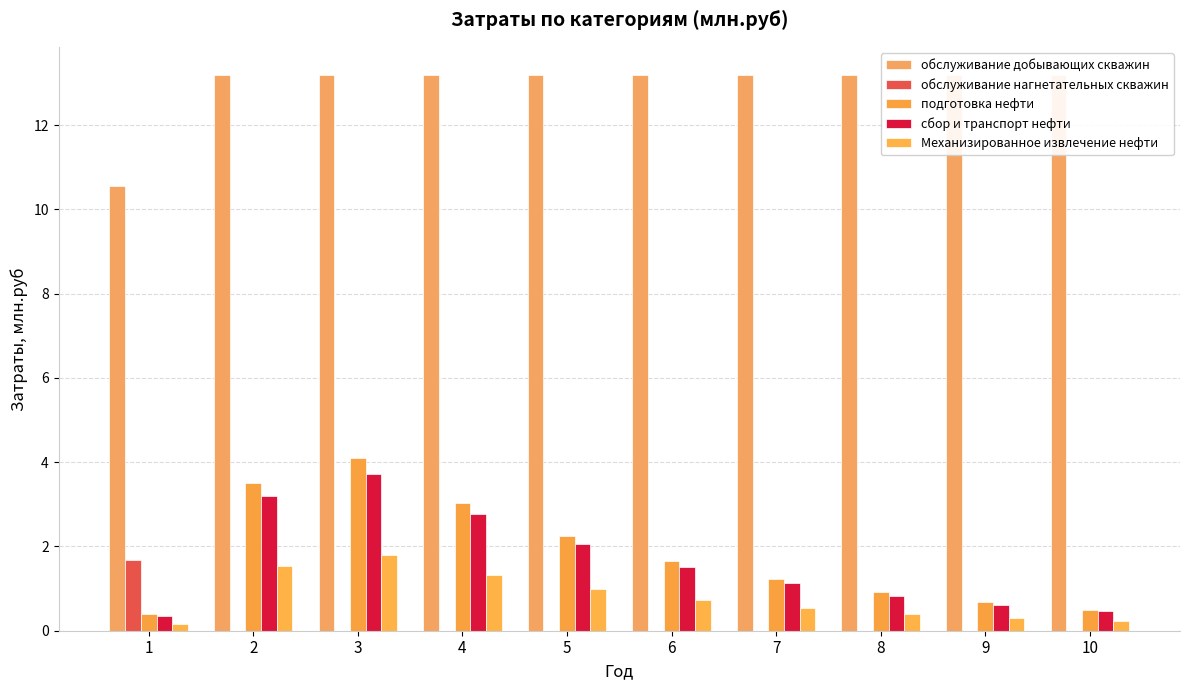

Does the chart contain stacked bars?

No